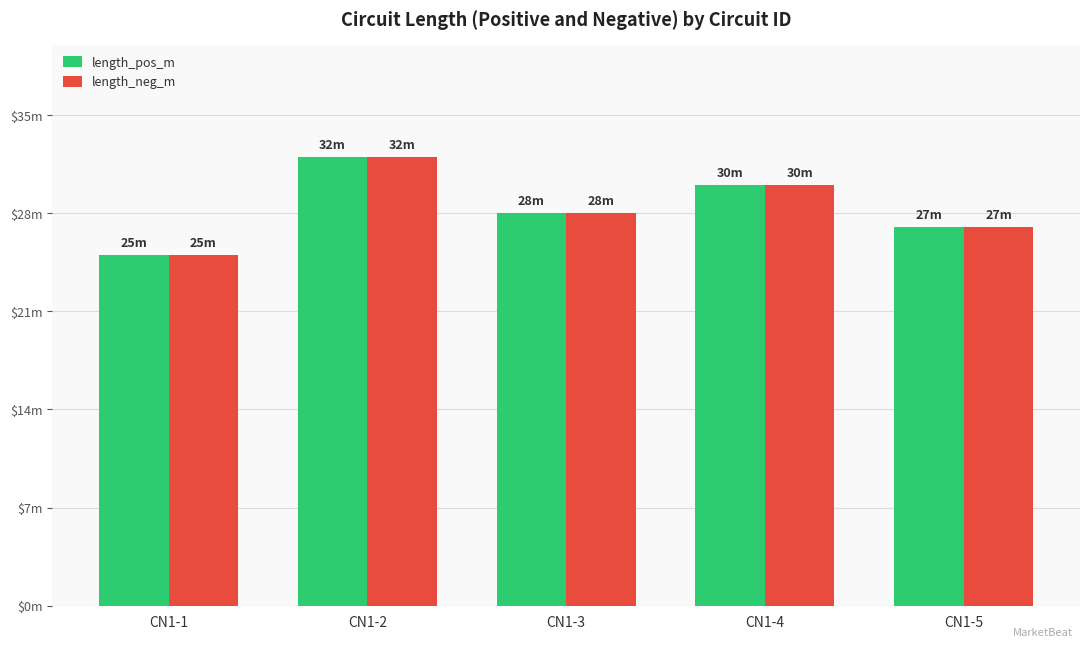

Count the length_pos_m values in the range 27 to 30.

3